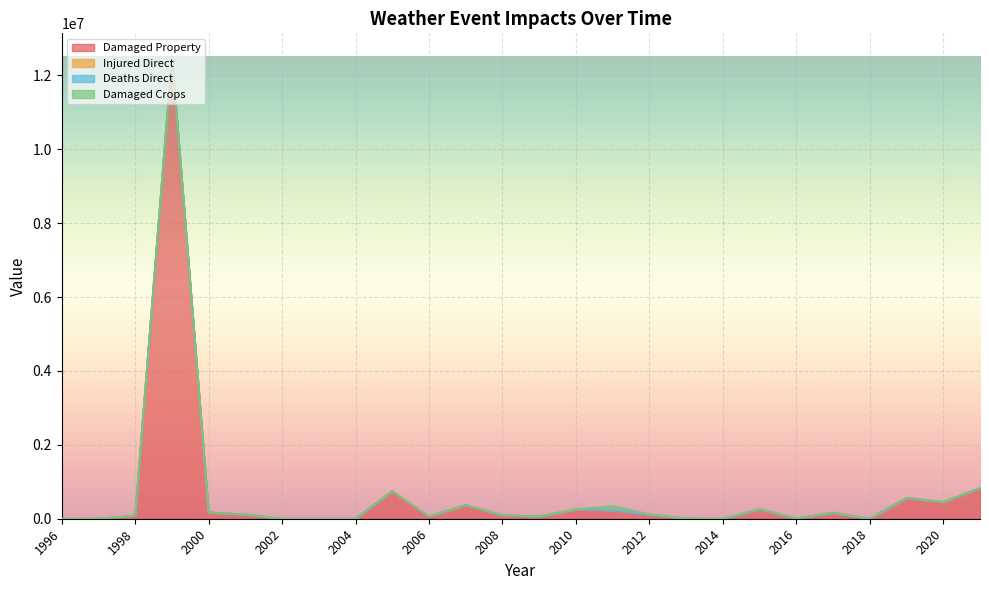

What is the maximum value for Damaged Property?

12513000